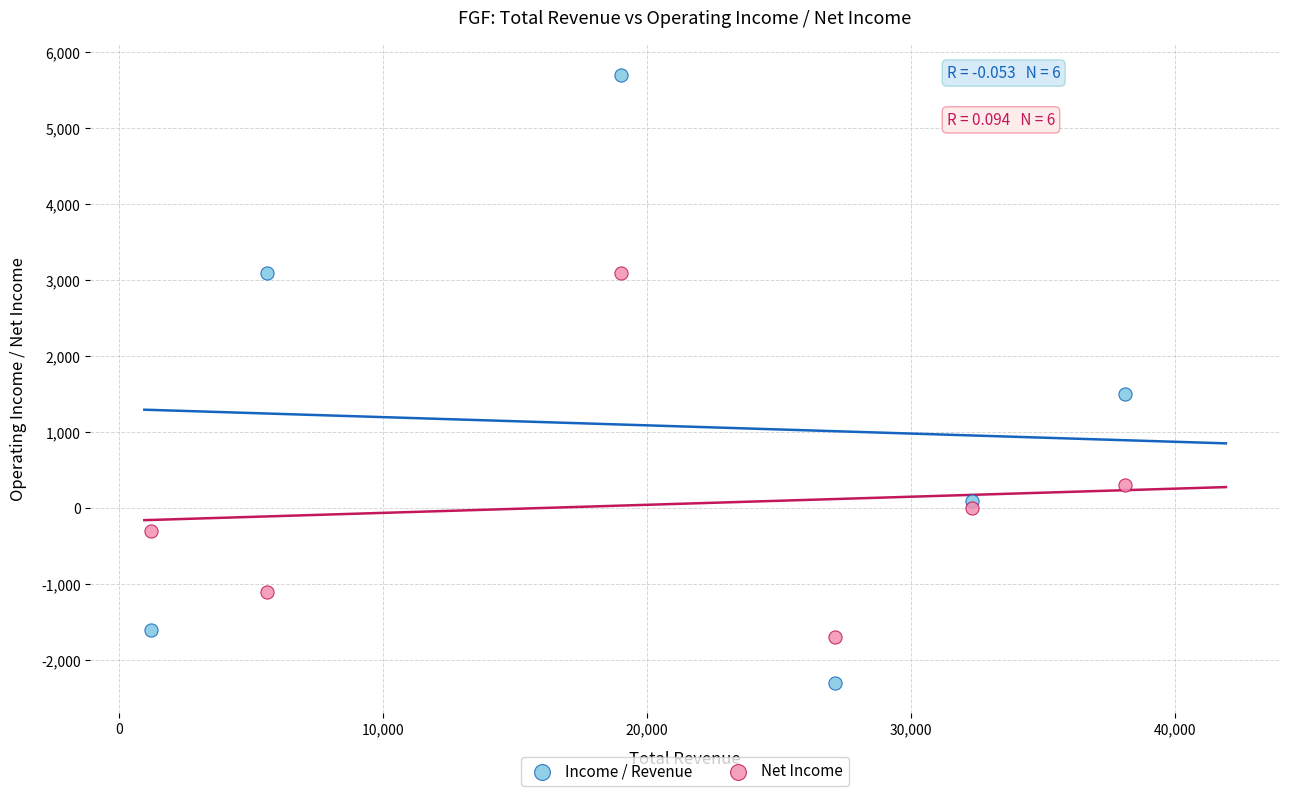

Which series contains the highest Y value?

Income / Revenue